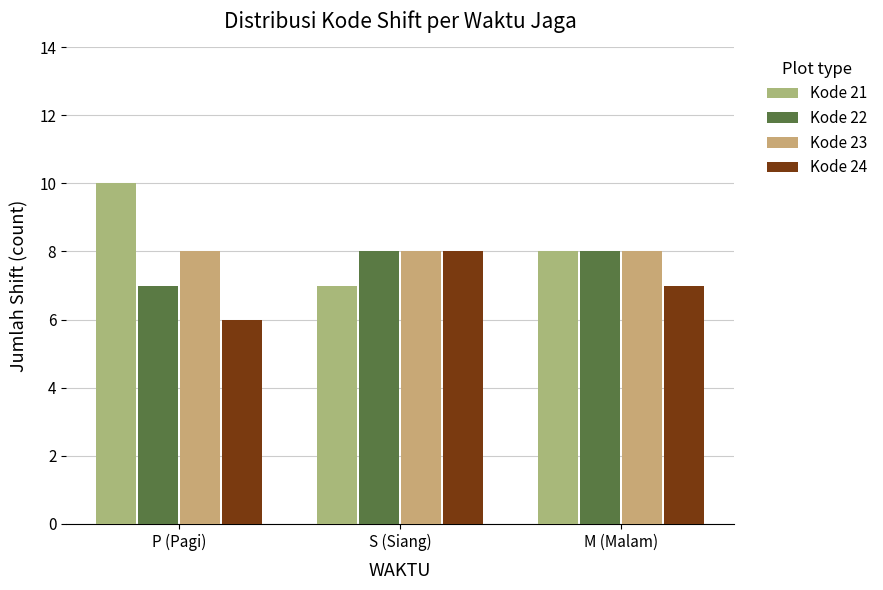

The value of Kode 21 at P (Pagi) is 10. True or false?

True